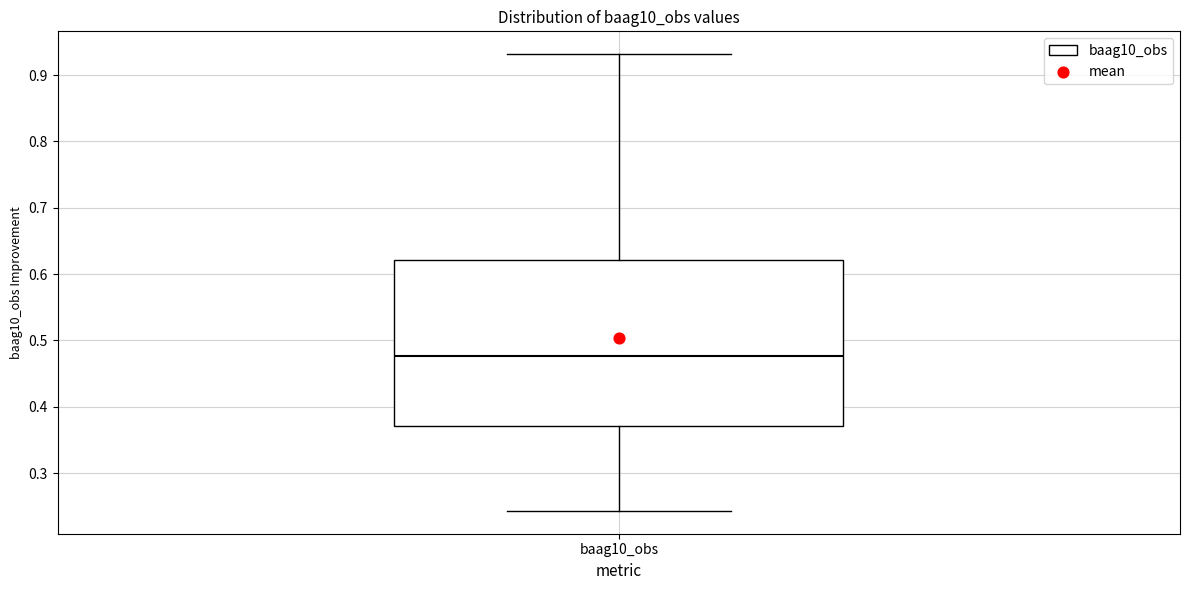

Transcribe this box plot: give where the median line is, the range the box spans, and where the two whiskers end, as read against the y-axis. The values are not printed on the chart, so give them approximately, as read against the axis.

median 0.48, box 0.37 to 0.62, whiskers 0.24 to 0.93